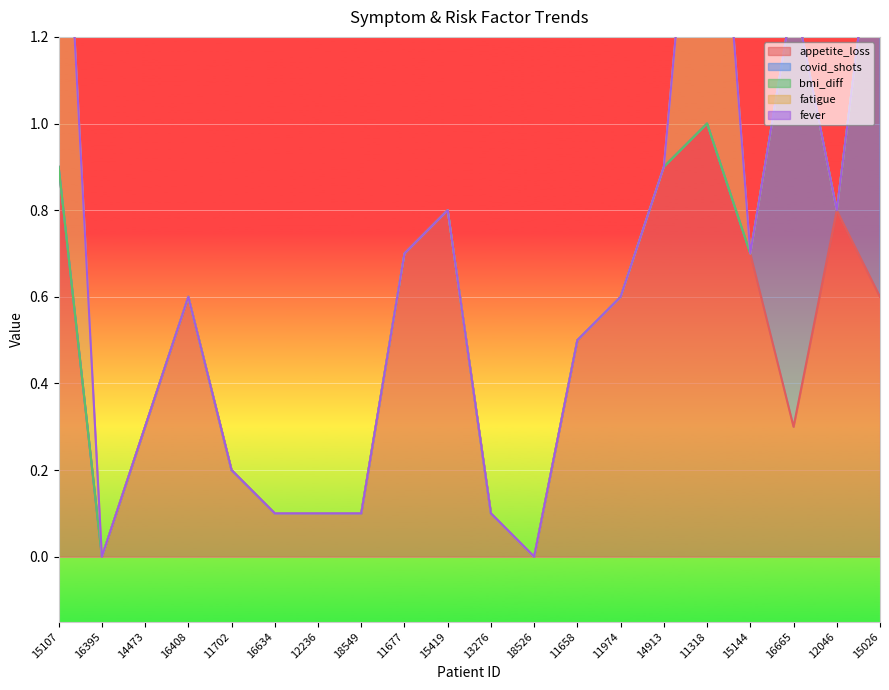

True or false: fever has more than 0 points higher than both neighbors.

False